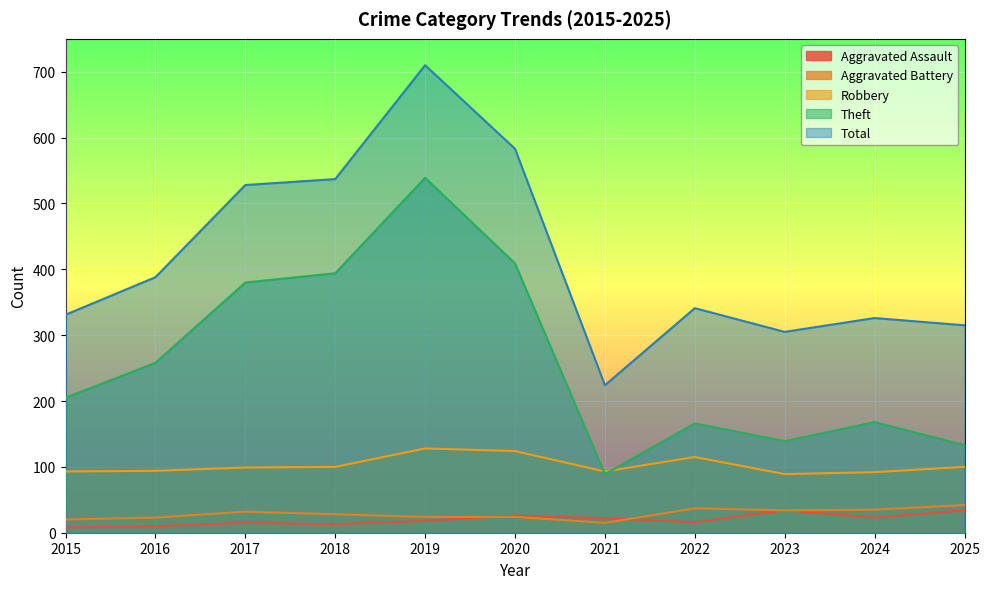

List the labels in order of Aggravated Battery value, smallest first.

2021, 2015, 2016, 2019, 2020, 2018, 2017, 2023, 2024, 2022, 2025